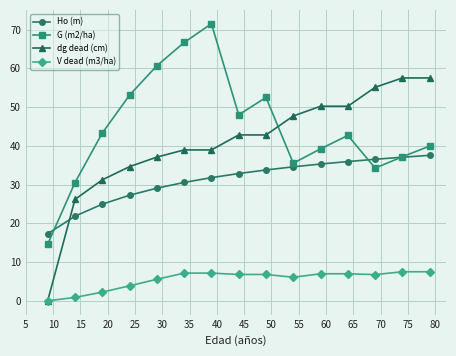

Which series ends up on top after the final intersection of Ho (m) and dg dead (cm)?

dg dead (cm)